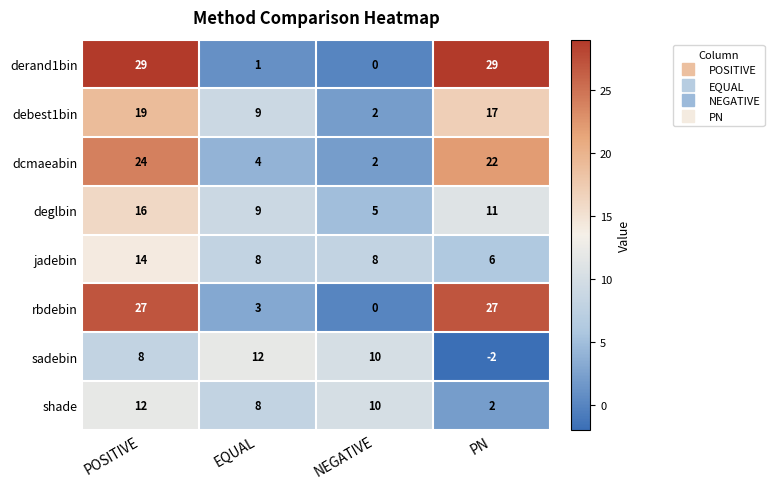

Read the sadebin value at POSITIVE, to the nearest 5.

10